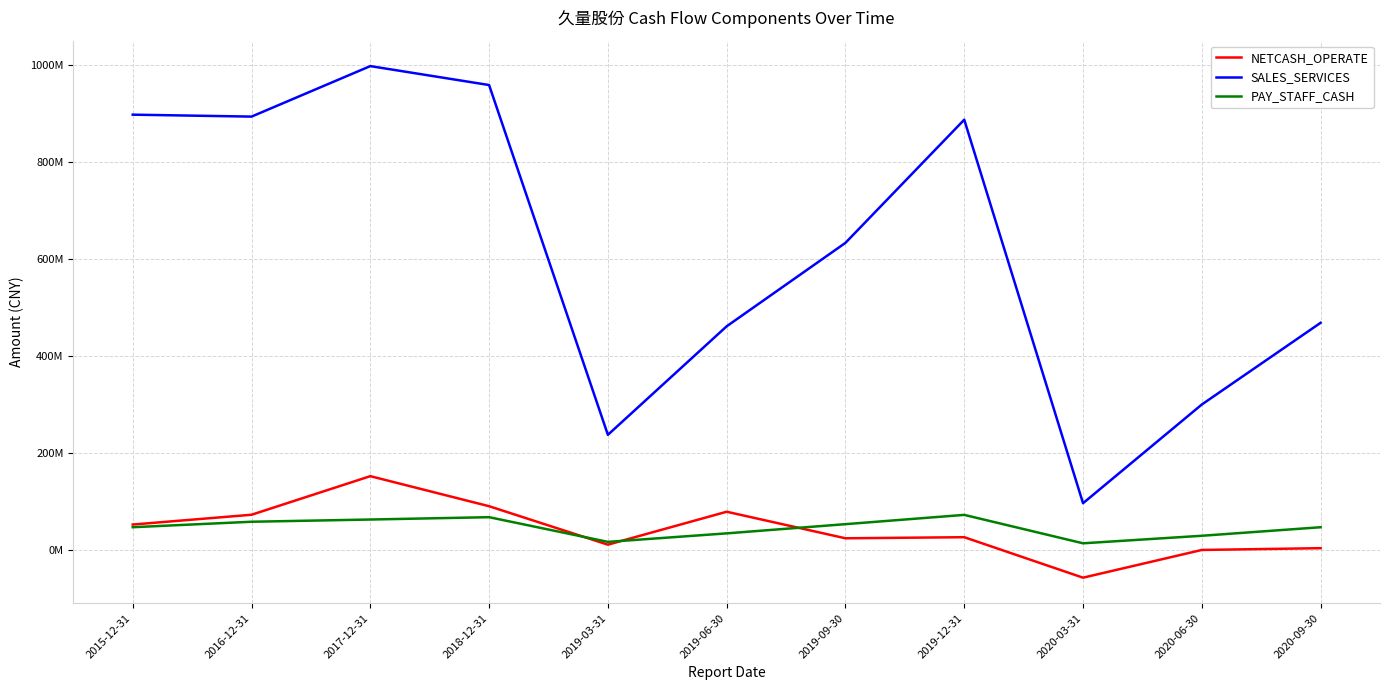

Which series has the widest spread of values?

SALES_SERVICES